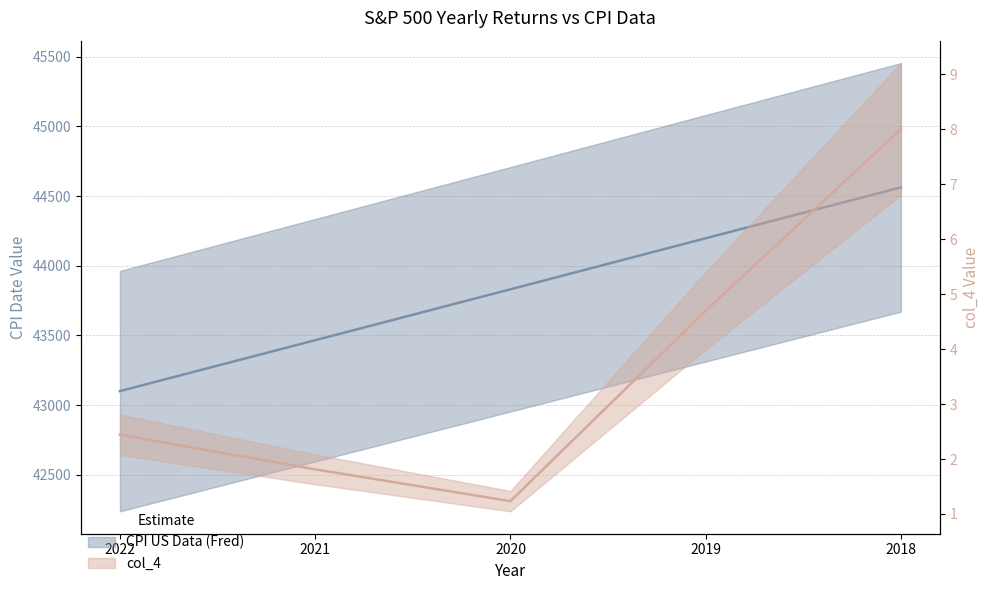

True or false: col_4 and CPI US Data (Fred) intersect in this chart.

False